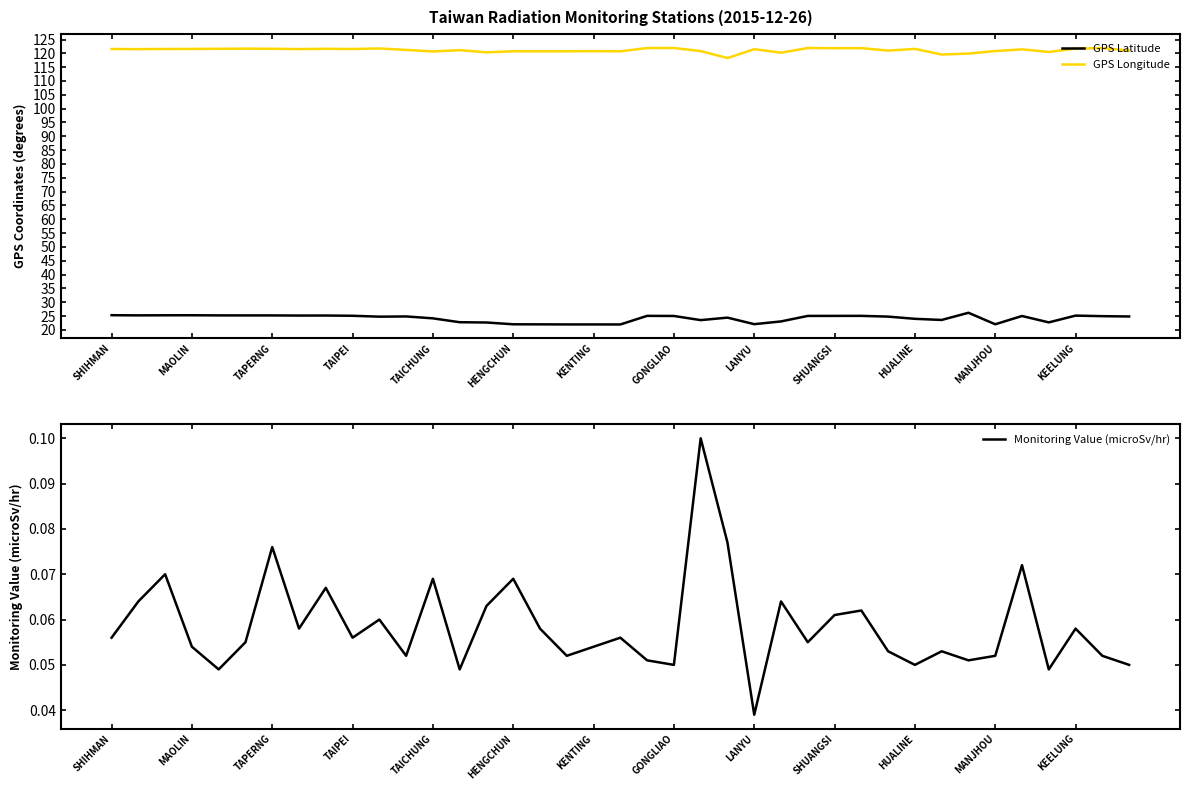

What is the value of the GPS Latitude point at the 38th from the left?

24.9